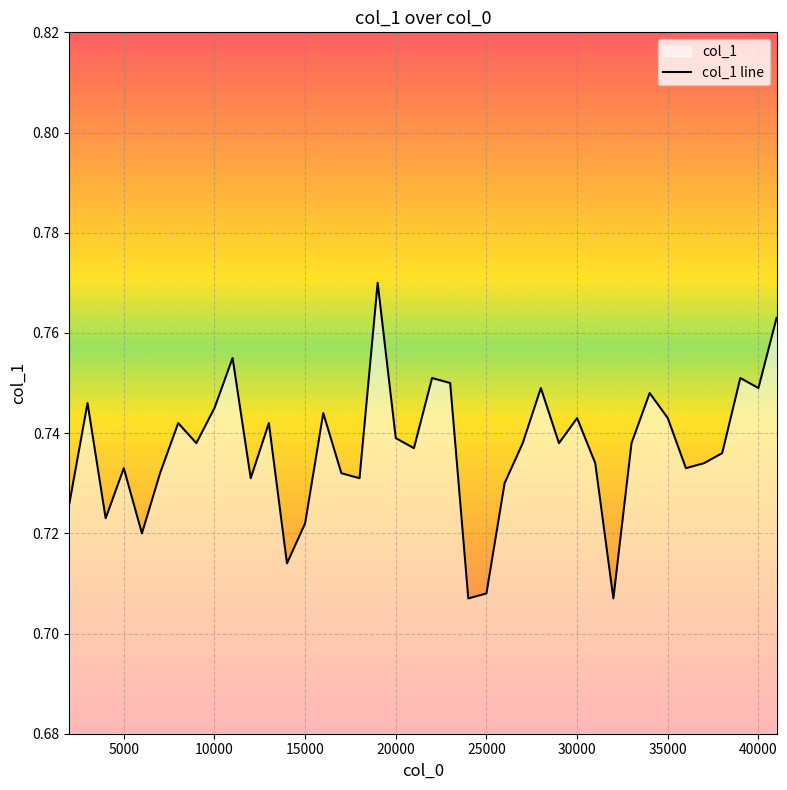

How many interior local valleys (lower than both neighbors) does the data have?

12